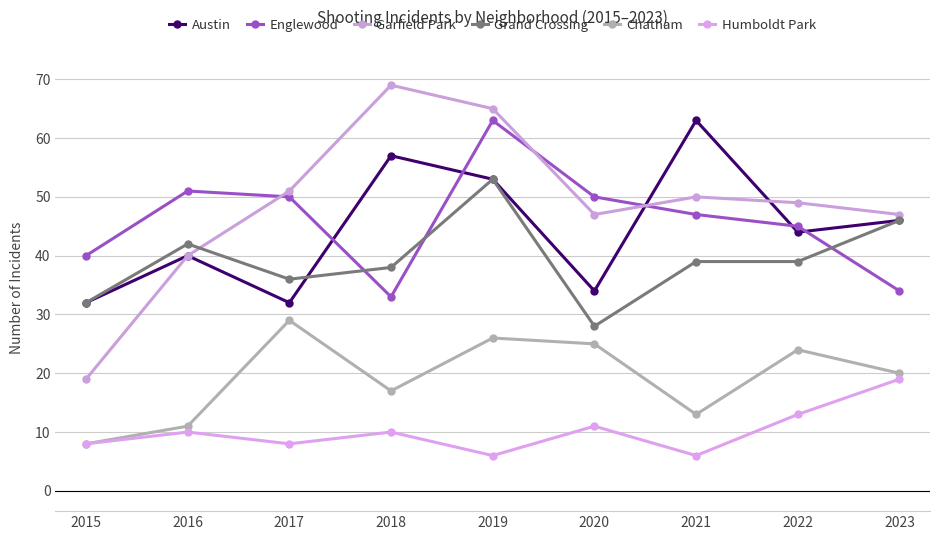

What is the total value across all series at 2019?

266